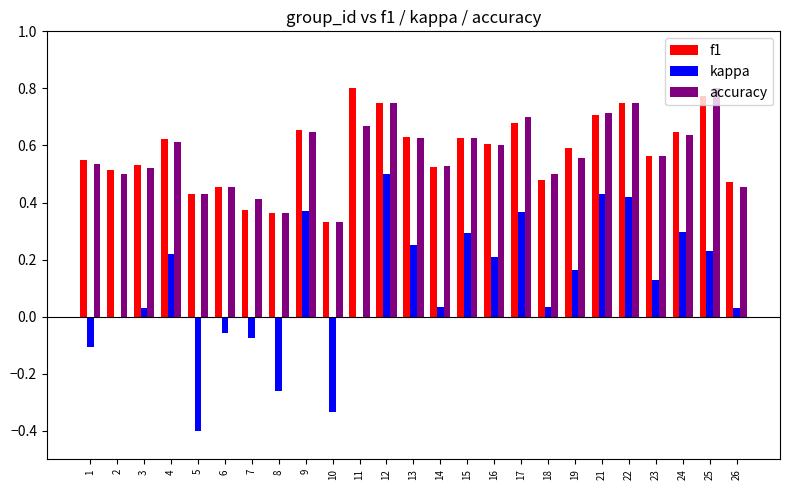

Which category has the highest value in the accuracy series?

25